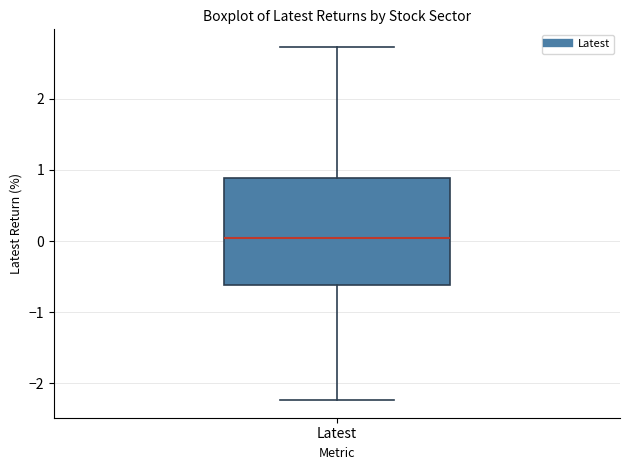

Transcribe this box plot: give where the median line is, the range the box spans, and where the two whiskers end, as read against the y-axis. The values are not printed on the chart, so give them approximately, as read against the axis.

median 0.0, box -0.6 to 0.9, whiskers -2.2 to 2.7